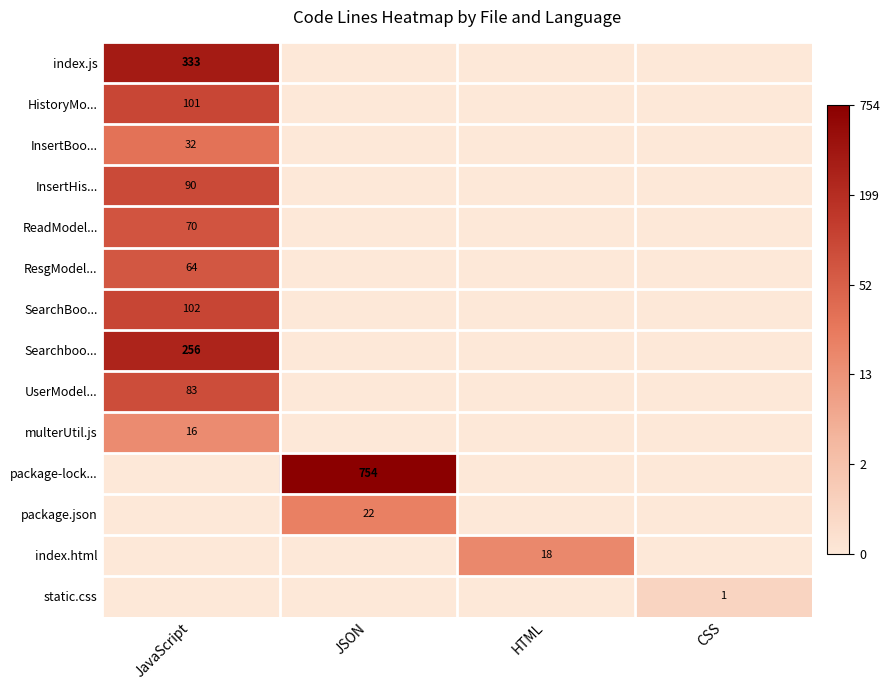

The value of UserModel... at JavaScript is 114. True or false?

False